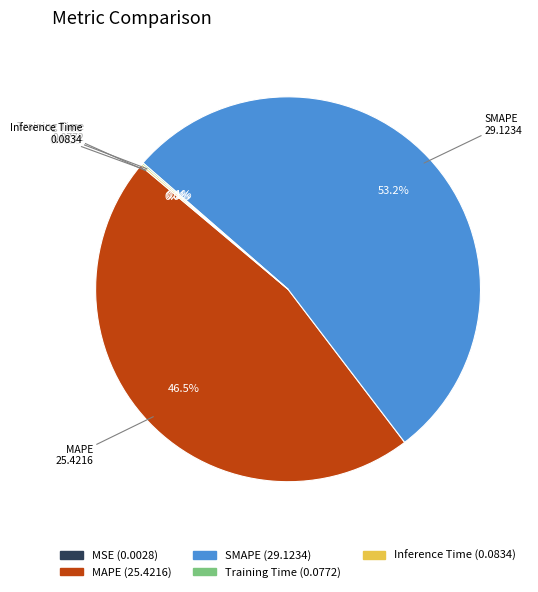

Which category accounts for the majority?

SMAPE